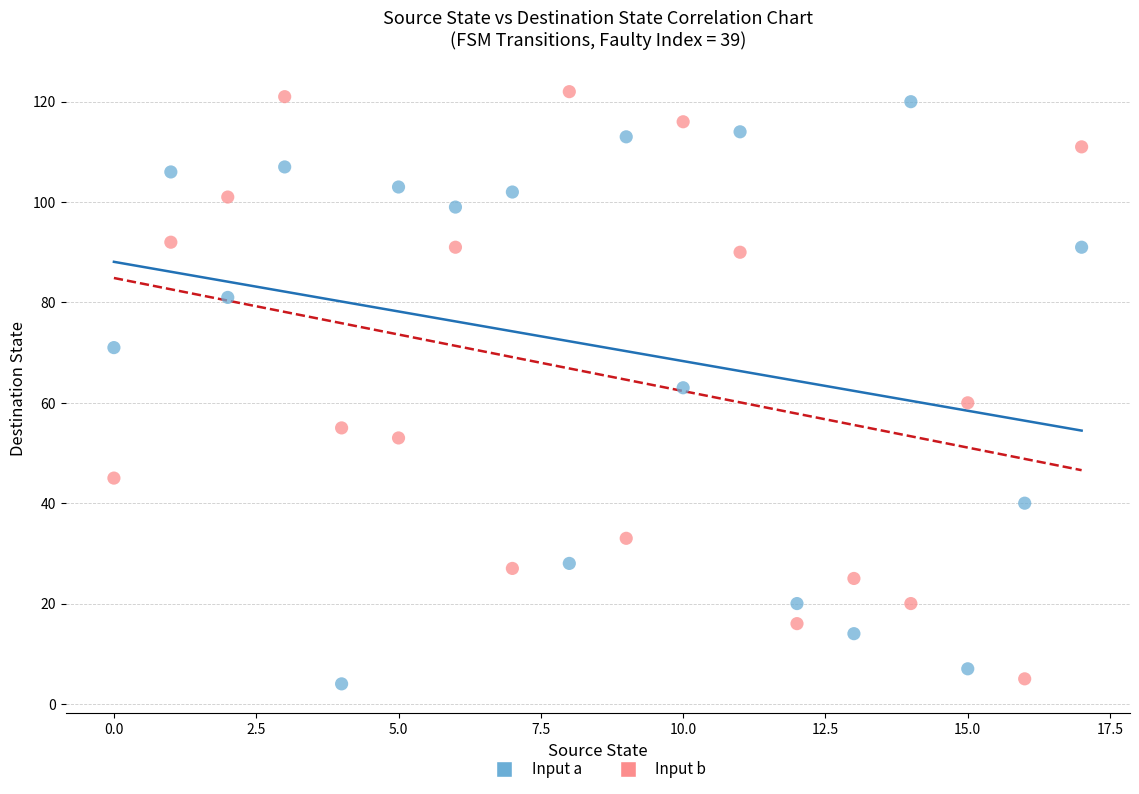

Across all data points, what is the range of Y values (max minus min)?

118